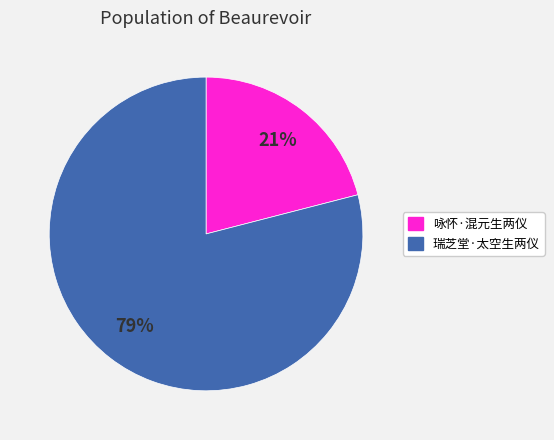

Is there any slice that represents more than half of the pie?

Yes